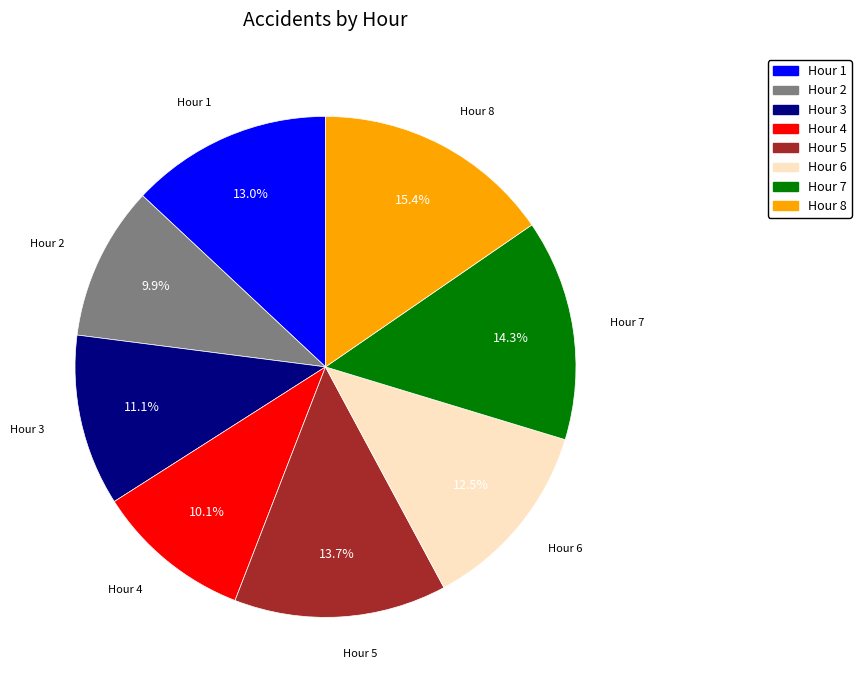

Is Hour 1 the majority of the pie?

No